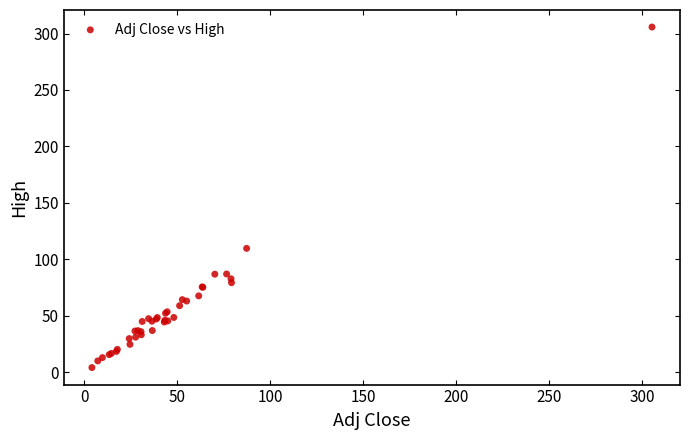

What Y value in the scatter plot is closest to 154?

109.7